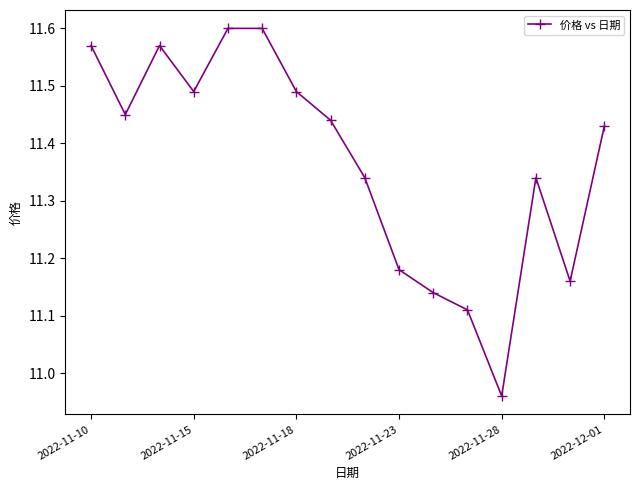

True or false: there are more than 1 points higher than both neighbors.

True